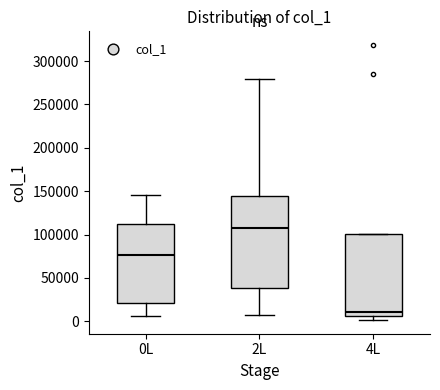

Reading left to right, transcribe this box plot: for each box, give where its median line is, the range the box spans, and where its two whiskers end, as read against the y-axis. The values are not printed on the chart, so give them approximately, as read against the axis.

0L: median 75000, box 20000 to 110000, whiskers 5000 to 145000
2L: median 110000, box 40000 to 145000, whiskers 5000 to 280000
4L: median 10000, box 5000 to 100000, whiskers 0 to 100000